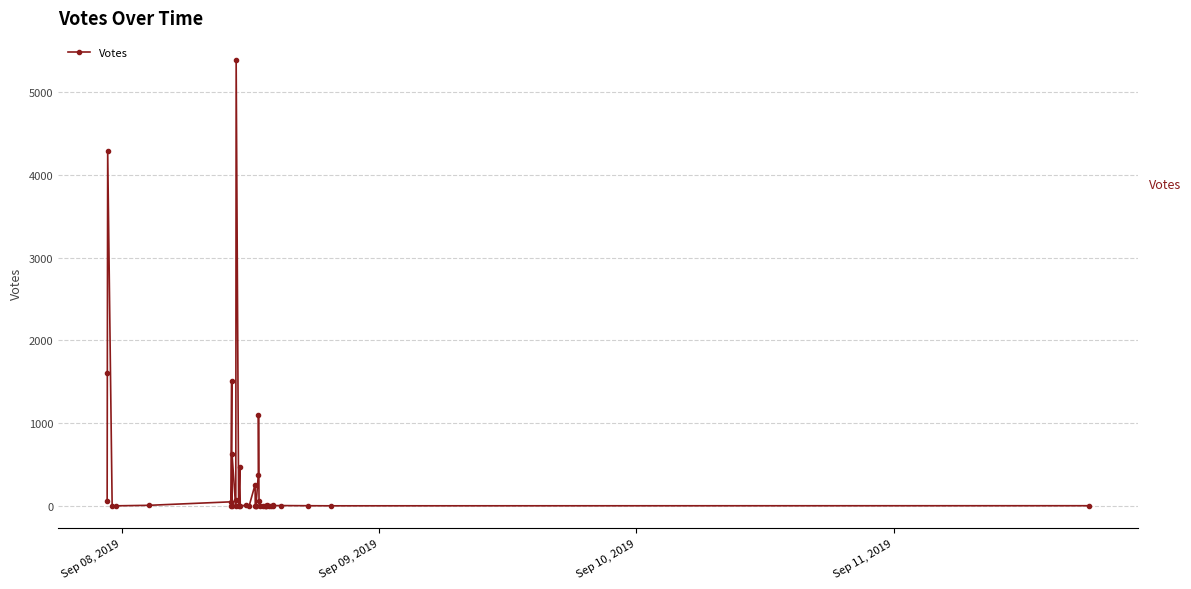

What is the difference between the second highest and second lowest values?

4285